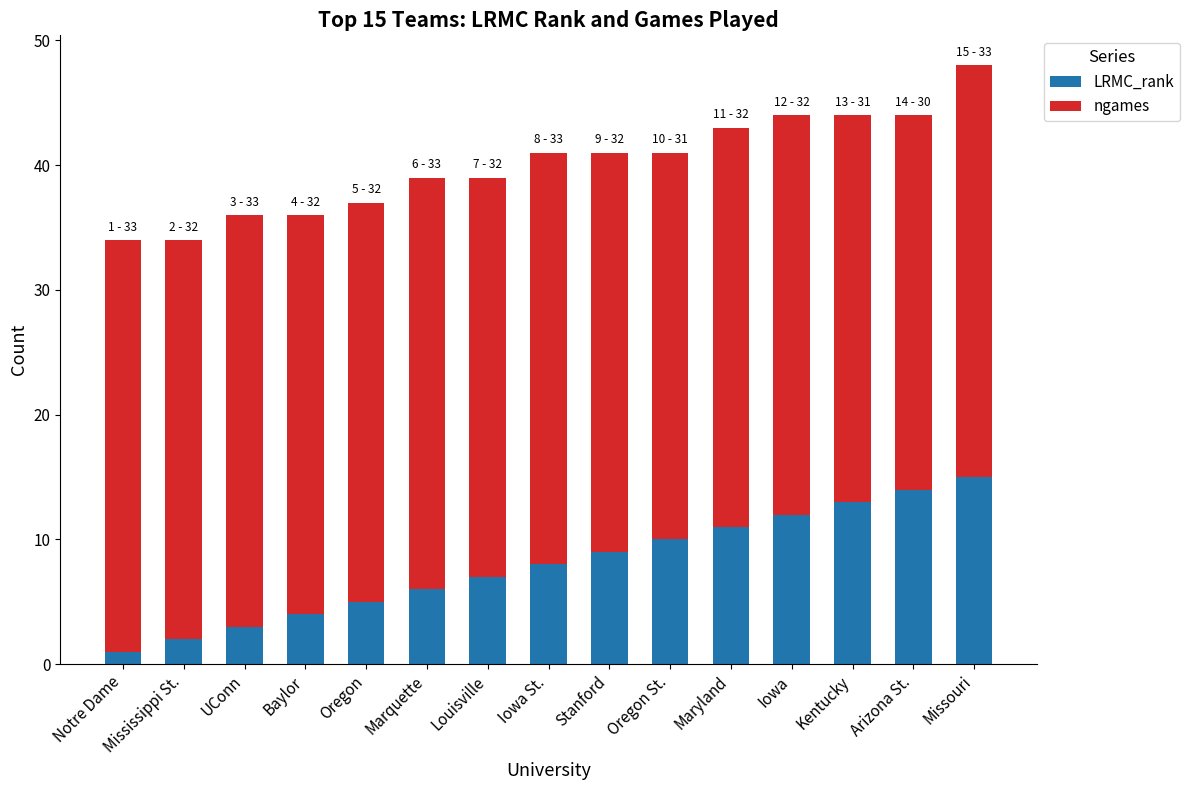

What is the sum of all LRMC_rank values?

120